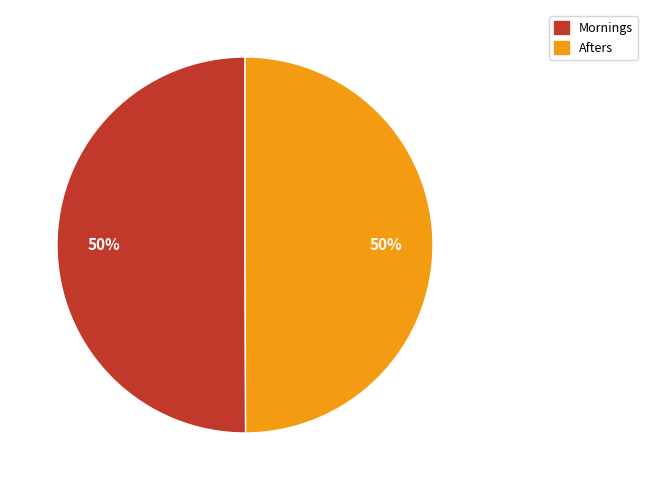

Approximately how many times larger is the value at Mornings compared to Afters?

1.0